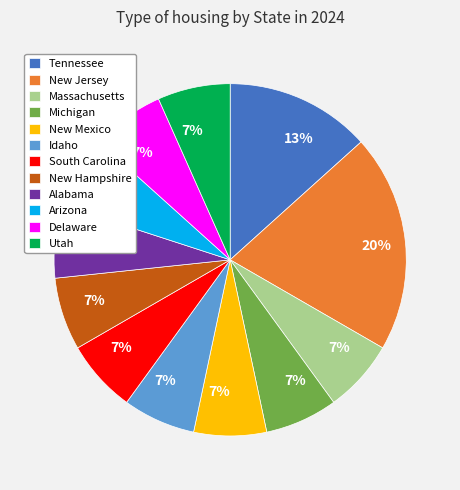

To the nearest percent, what is the average slice percentage?

8%